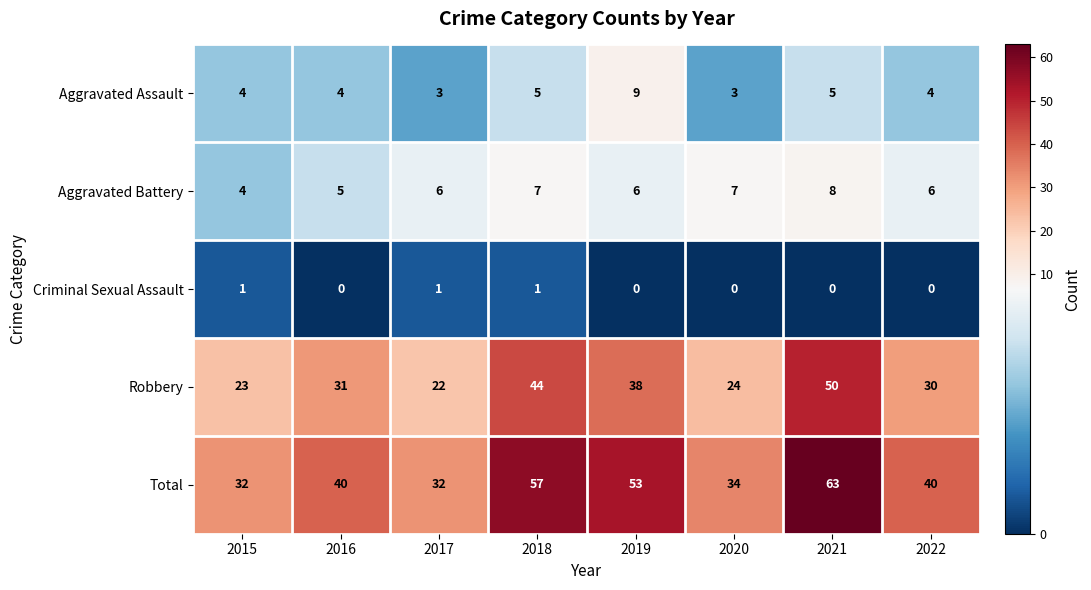

What is the total value across all series at 2018?

114